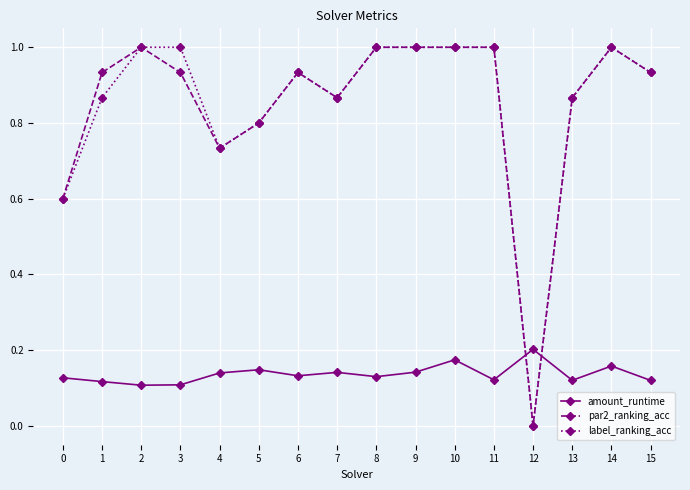

What is the greatest value displayed?

1.0